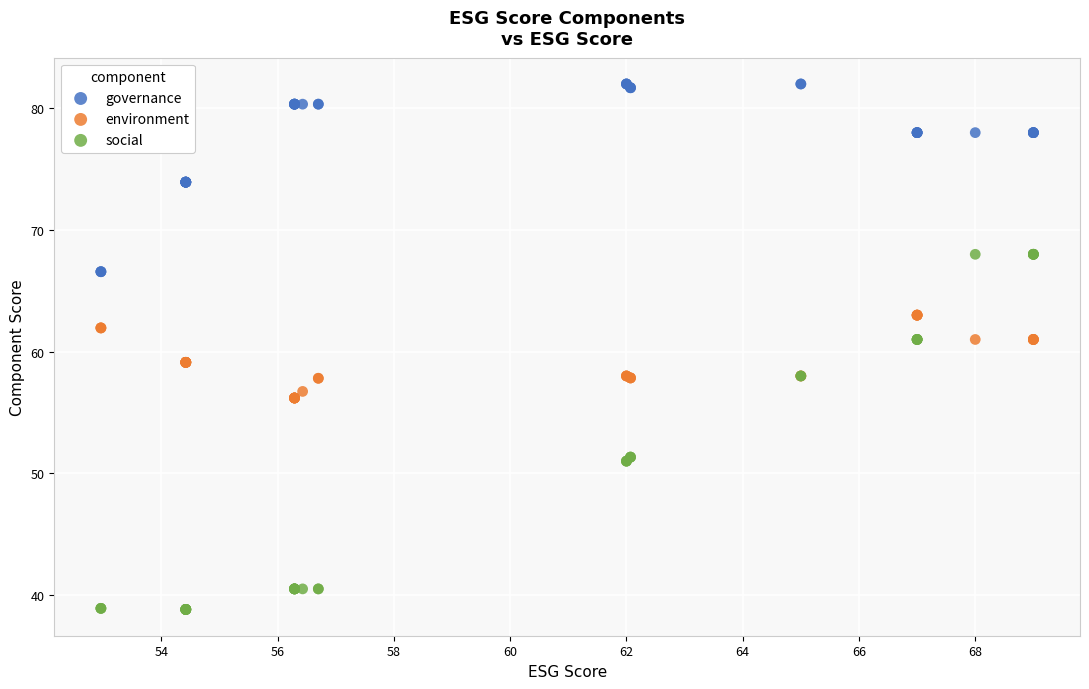

What are all the series names shown in the legend?

governance, environment, social